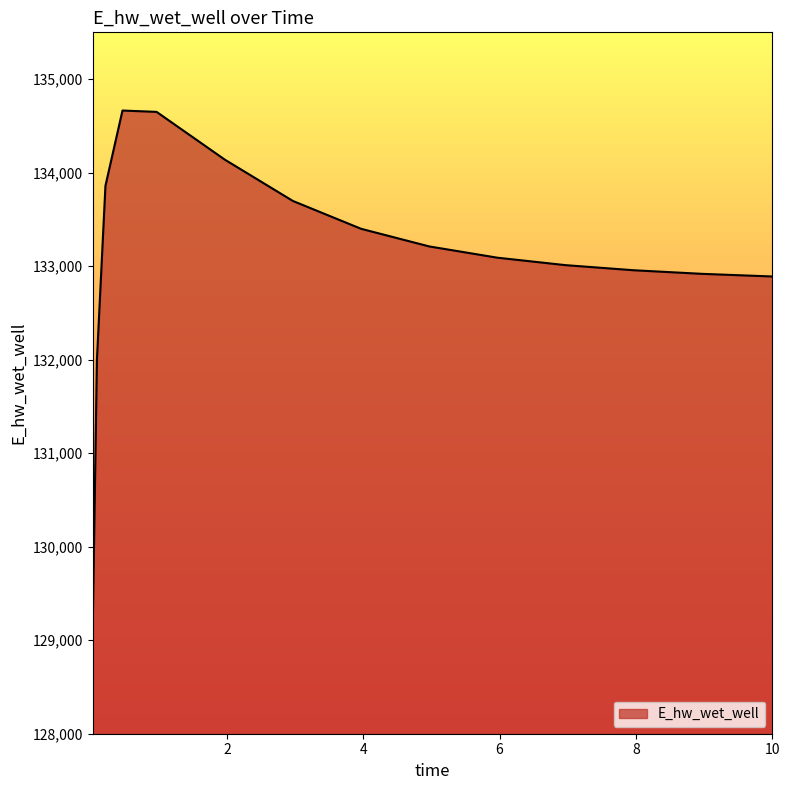

What is the minimum value shown in the chart?

129083.6